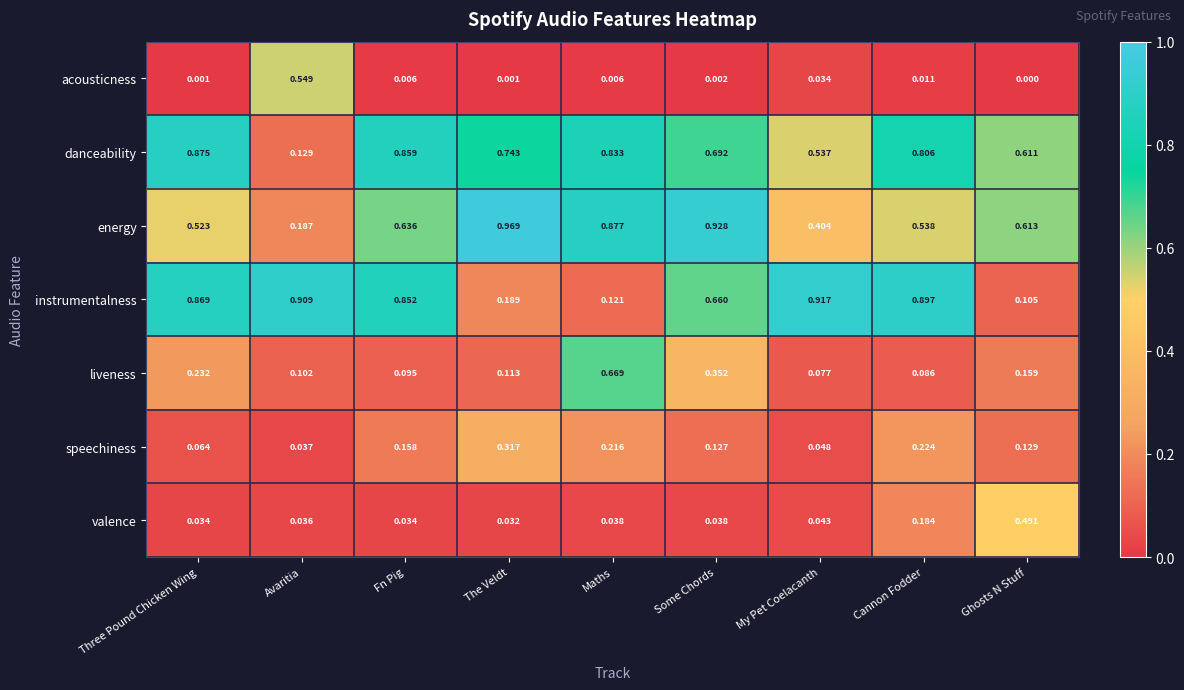

Which series has the largest total across all categories?

danceability